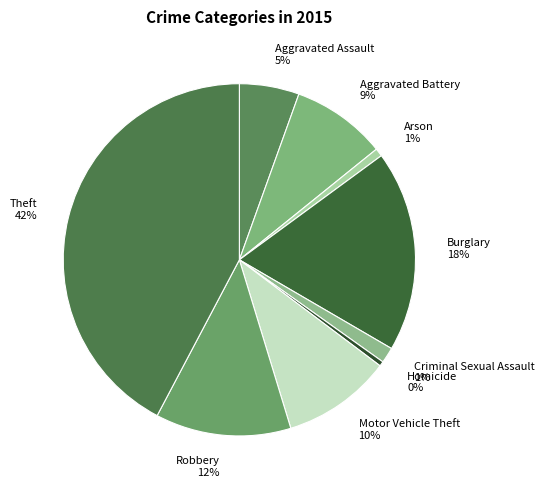

Count the number of slices in the pie.

9